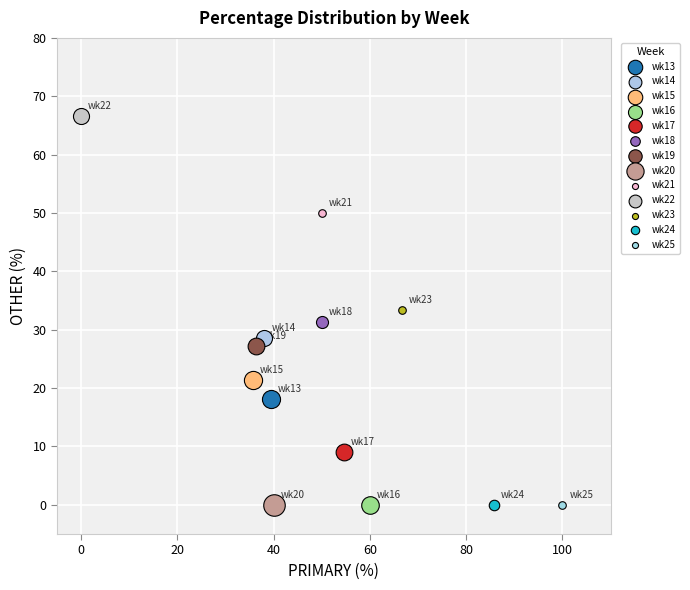

Which series contains the highest Y value?

wk22